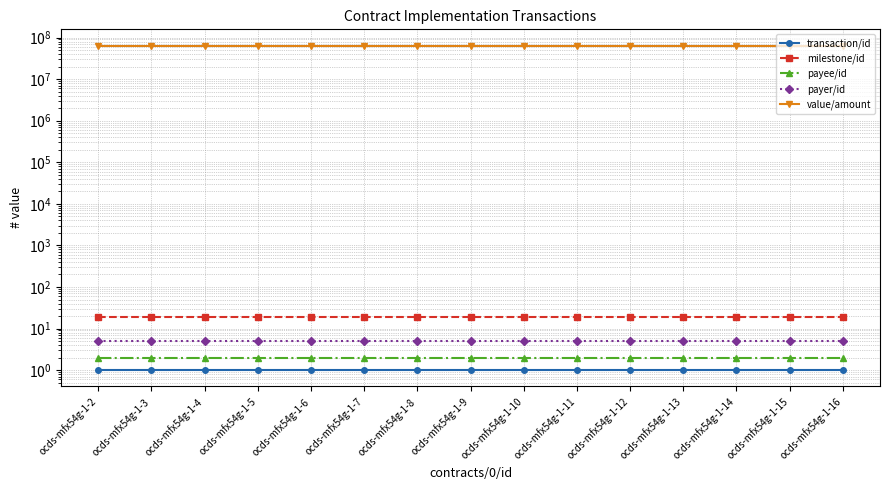

At how many categories does at least one series exceed 12390228?

15